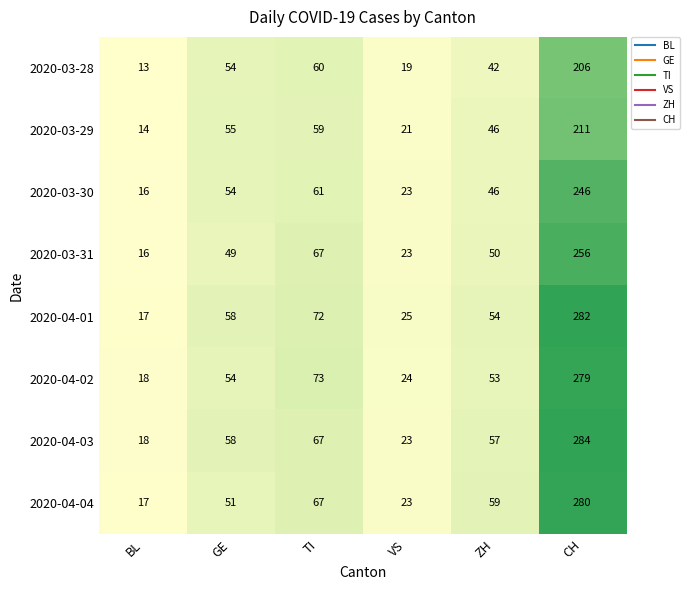

What is the sum of the 2020-03-28 values at TI and ZH?

102